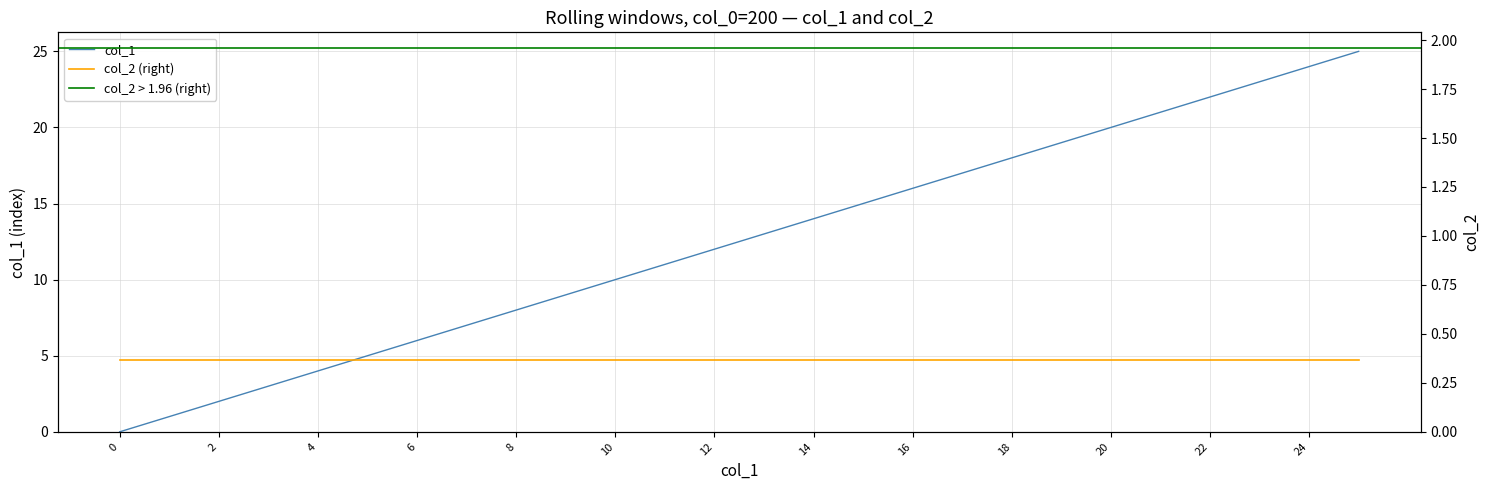

Where does the data first go above 13?

14